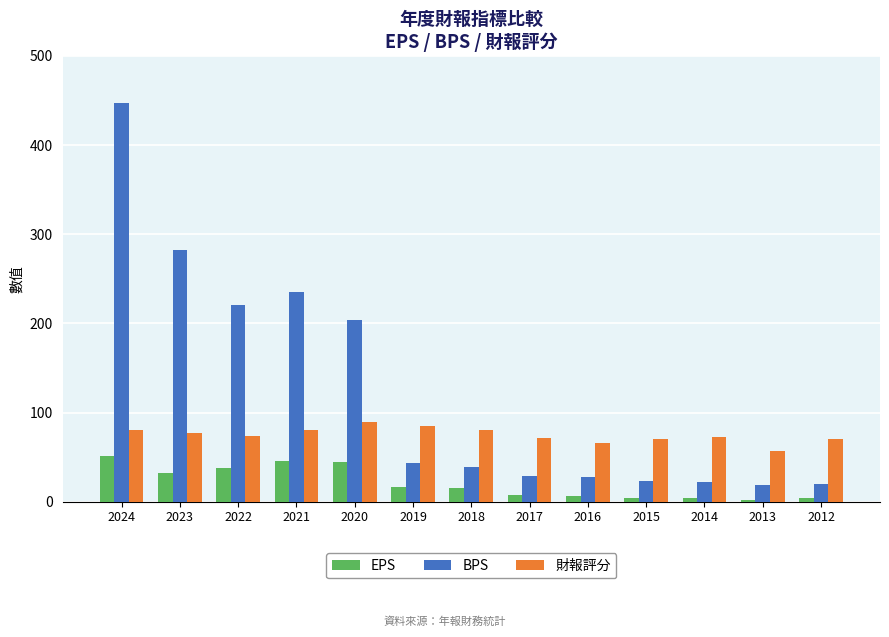

What is the difference between the highest and lowest values at 2015?

66.3